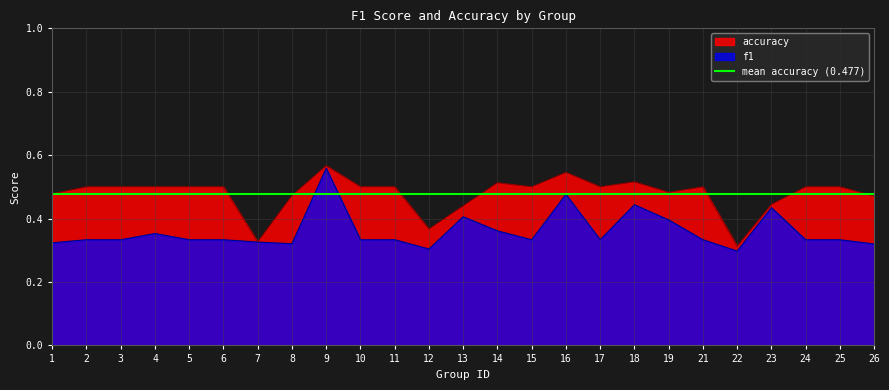

What is the minimum value for f1?

0.3